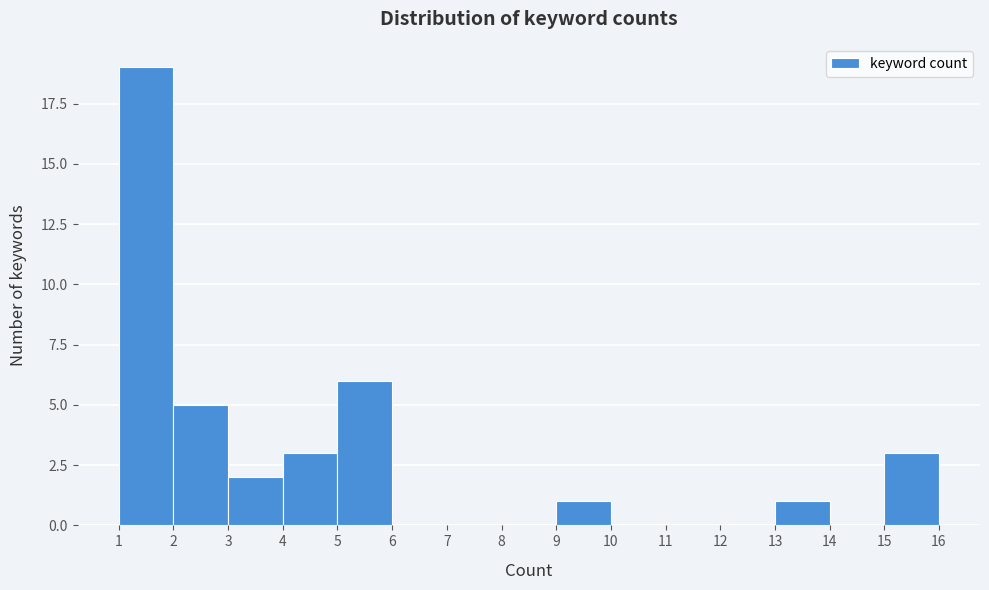

Reading left to right, list every bar in this chart as the range it spans on the x-axis followed by its height. The values are not printed on the chart, so give them approximately, as read against the axis.

1 to 2: 19
2 to 3: 5
3 to 4: 2
4 to 5: 3
5 to 6: 6
6 to 7: 0
7 to 8: 0
8 to 9: 0
9 to 10: 1
10 to 11: 0
11 to 12: 0
12 to 13: 0
13 to 14: 1
14 to 15: 0
15 to 16: 3